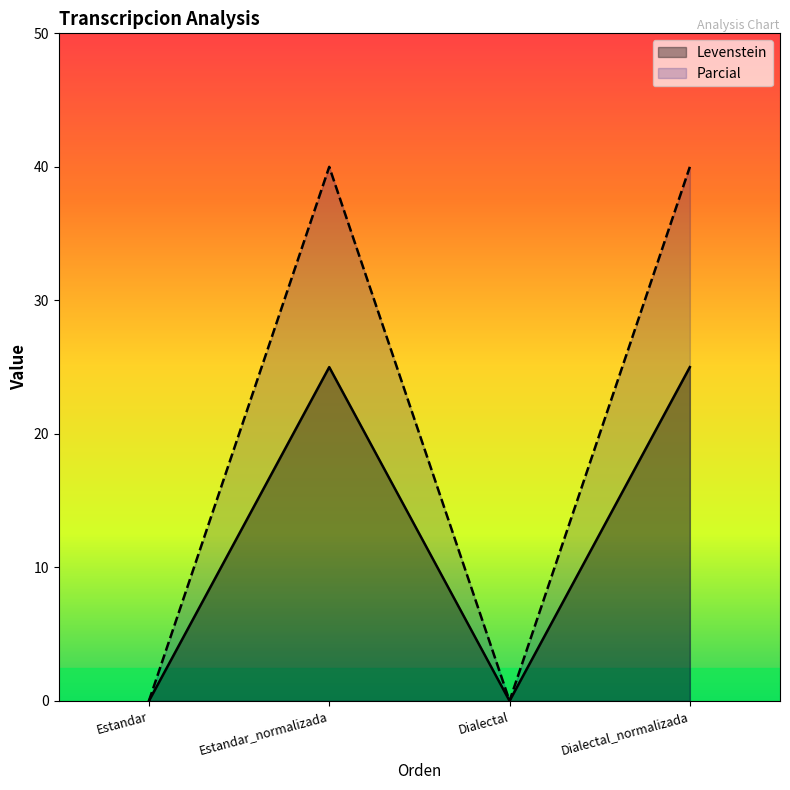

Where is the first local minimum for Parcial?

Dialectal